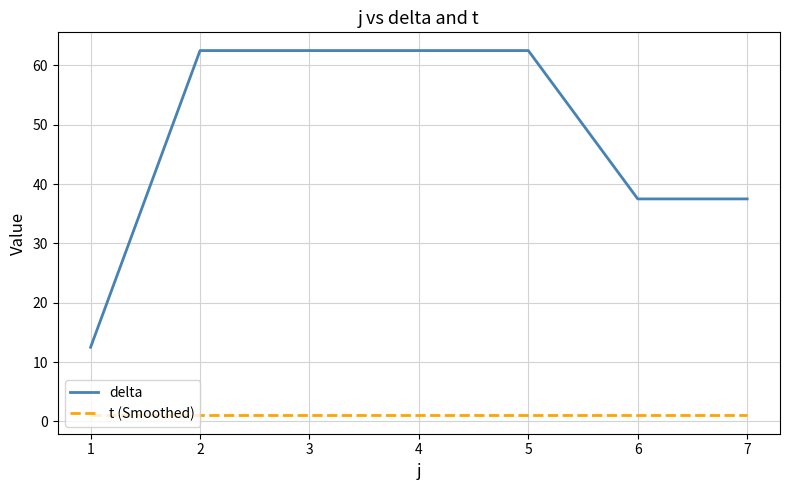

Rank the series at 2 from highest to lowest value.

delta, t (Smoothed)